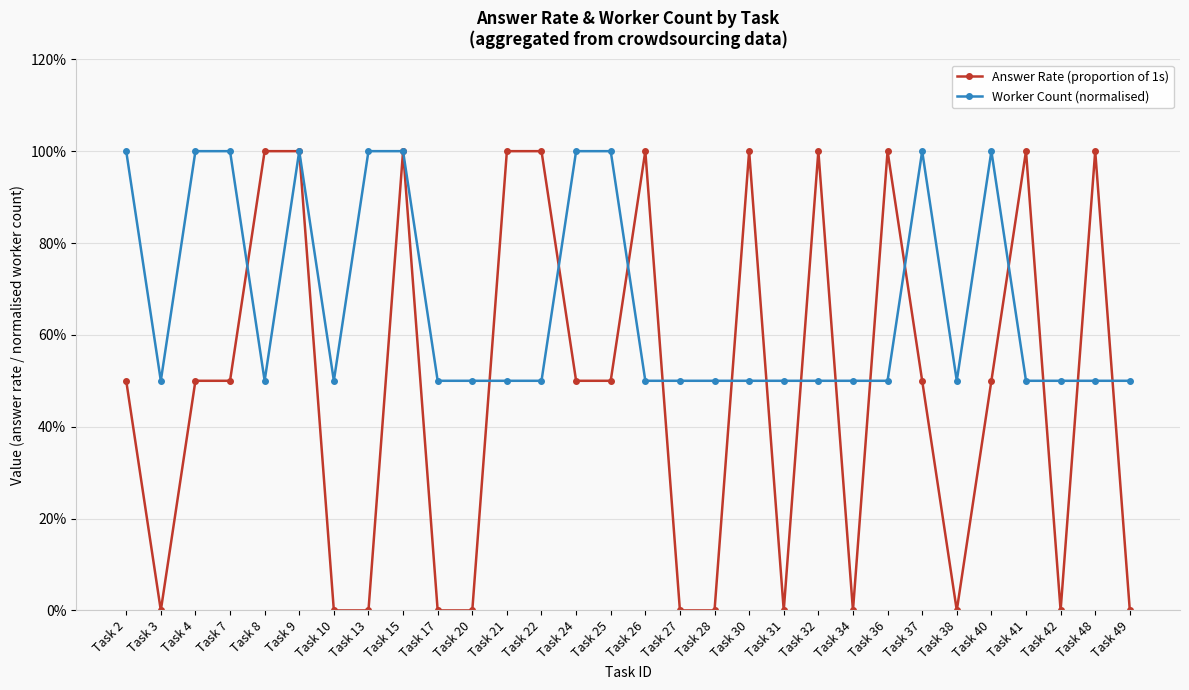

Rank the categories by Worker Count (normalised) value from lowest to highest.

Task 3, Task 8, Task 10, Task 17, Task 20, Task 21, Task 22, Task 26, Task 27, Task 28, Task 30, Task 31, Task 32, Task 34, Task 36, Task 38, Task 41, Task 42, Task 48, Task 49, Task 2, Task 4, Task 7, Task 9, Task 13, Task 15, Task 24, Task 25, Task 37, Task 40